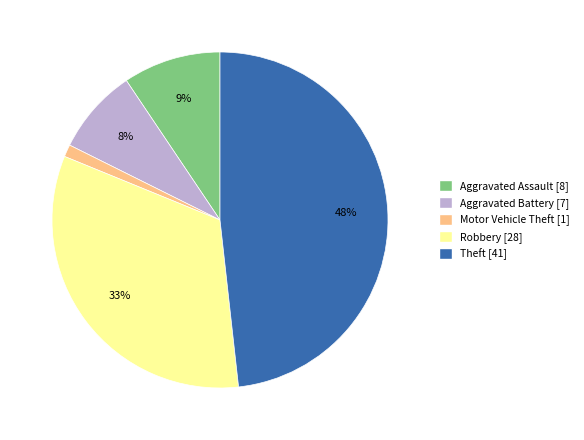

To the nearest percent, what is the difference between the Aggravated Battery and Robbery slice percentages?

25%